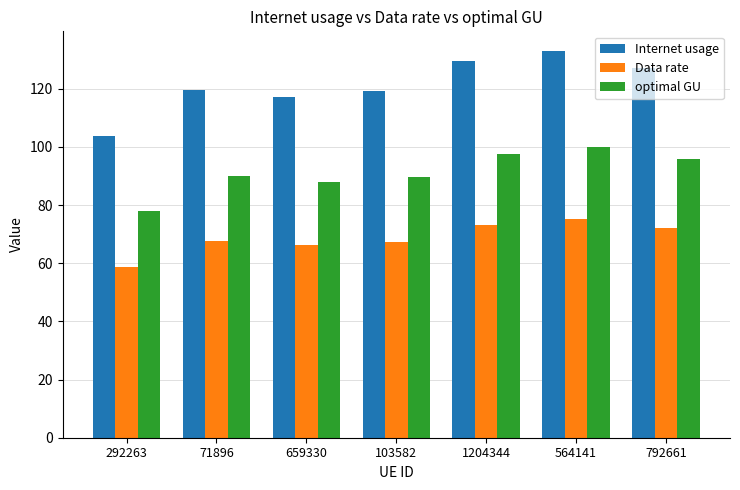

Does the chart contain stacked bars?

No